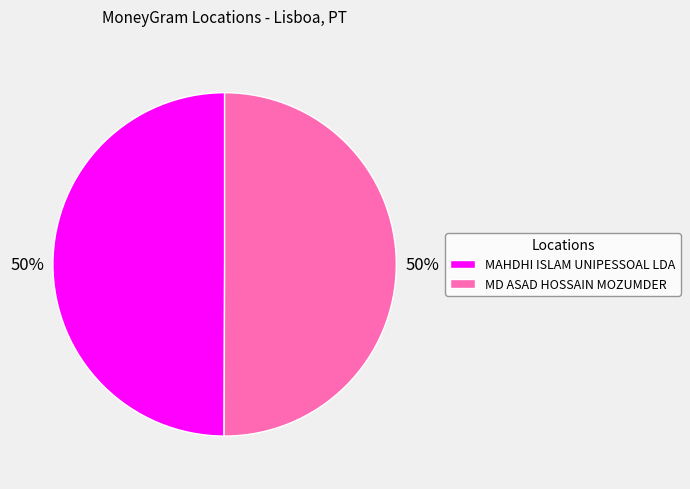

Is it true that MAHDHI ISLAM UNIPESSOAL LDA is 39% of the pie?

False